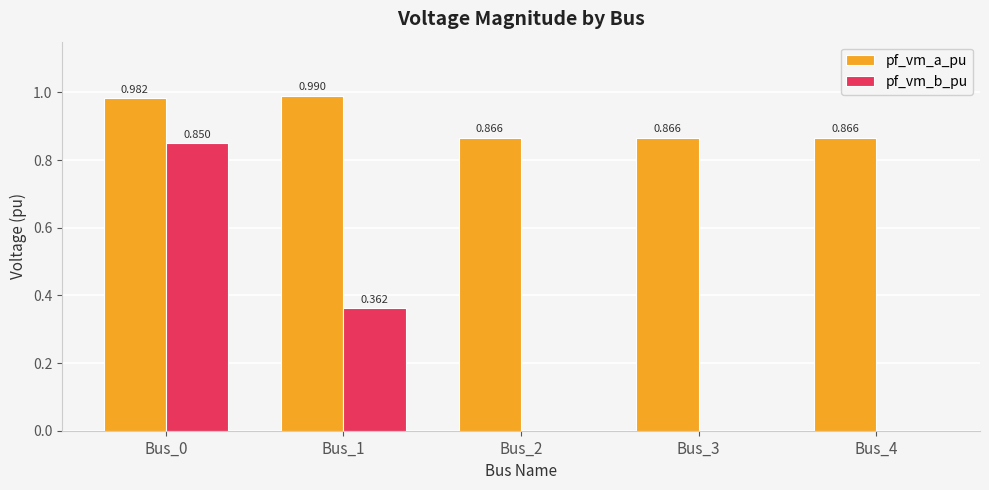

Between Bus_1 and Bus_3, which series saw the biggest shift?

pf_vm_b_pu